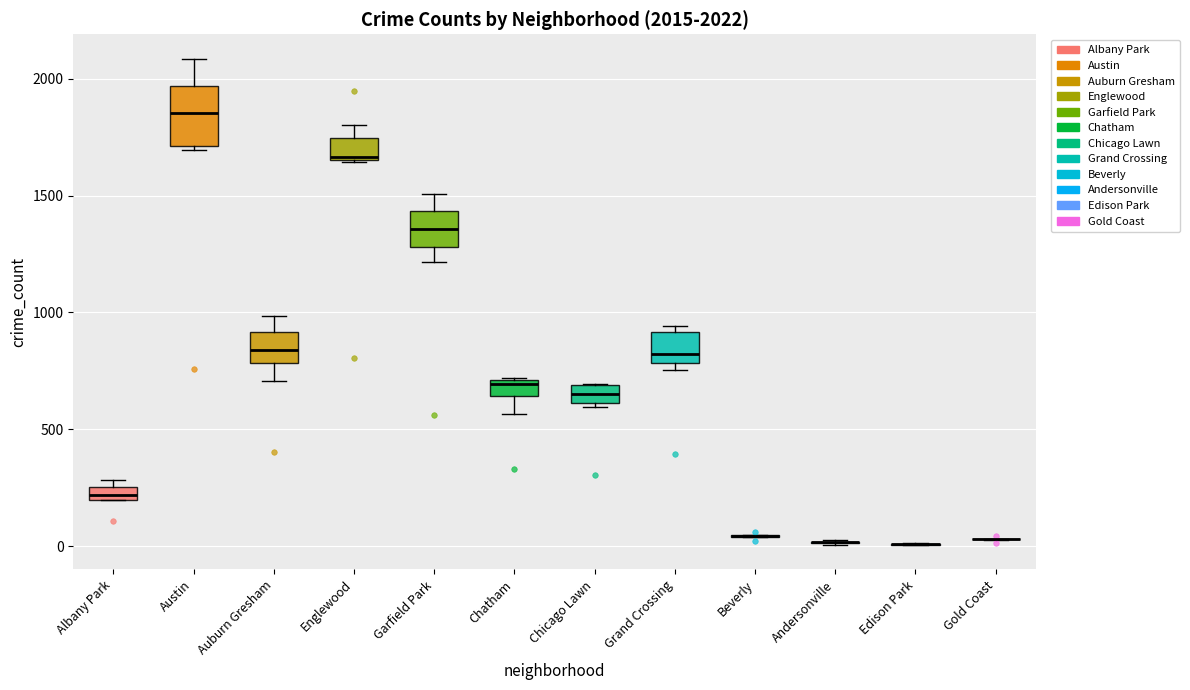

Which box is the tallest, from its lower edge to its upper edge?

Austin